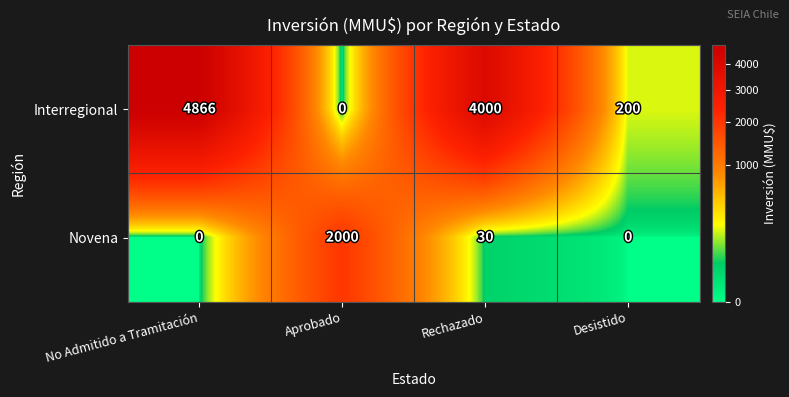

Where is Novena nearest to the value 1000?

Rechazado